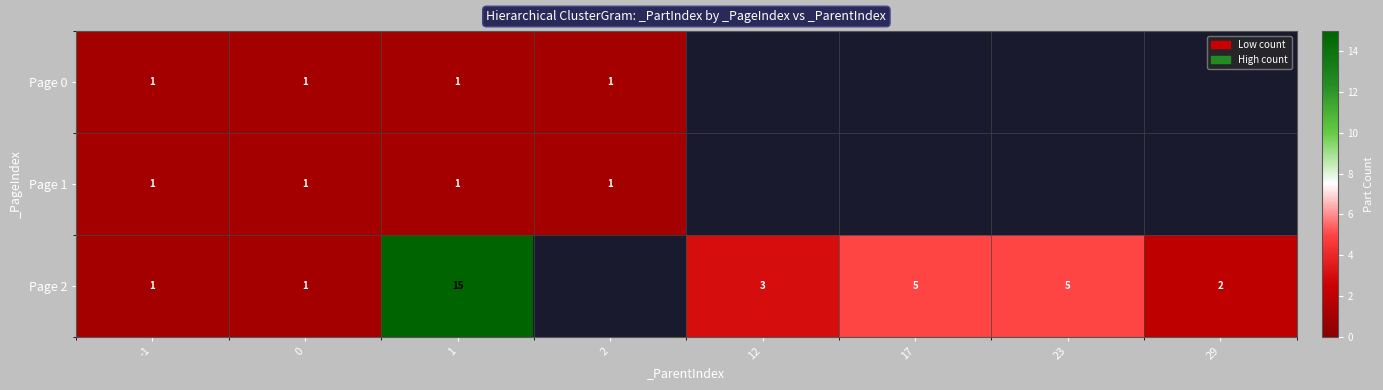

Is it true that Page 2 equals 2 at 29?

True